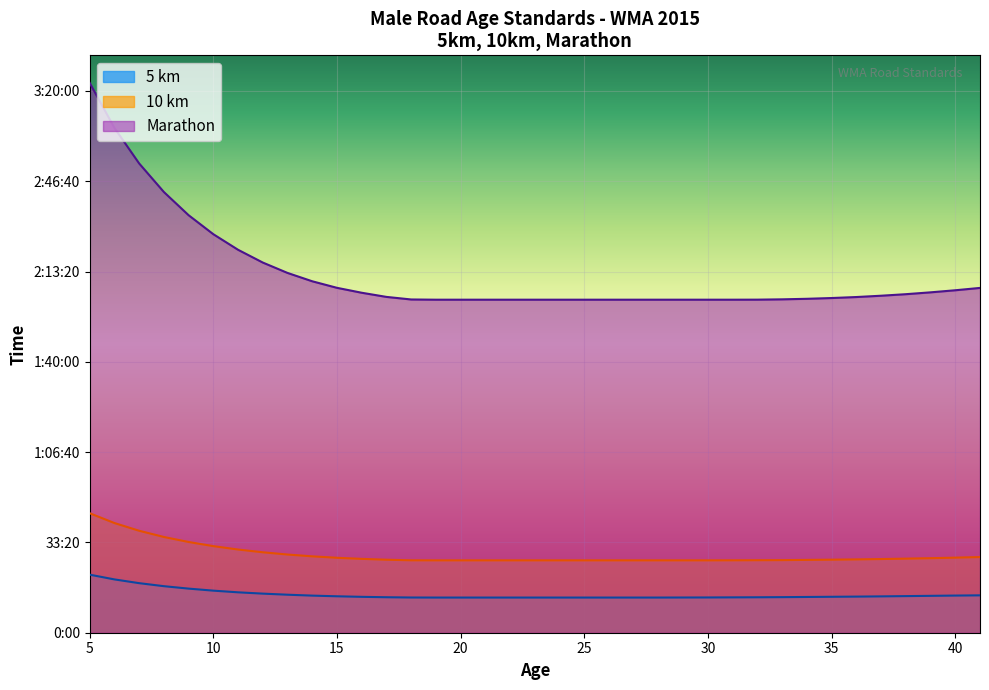

Which category has the highest value in the Marathon (seconds) series?

5